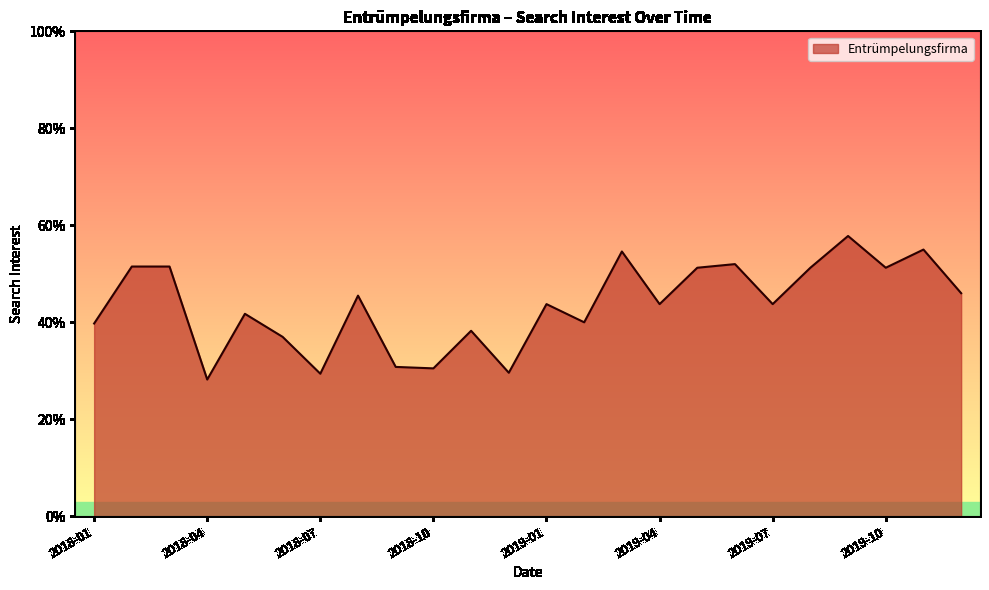

True or false: there are more than 1 points higher than both neighbors.

True